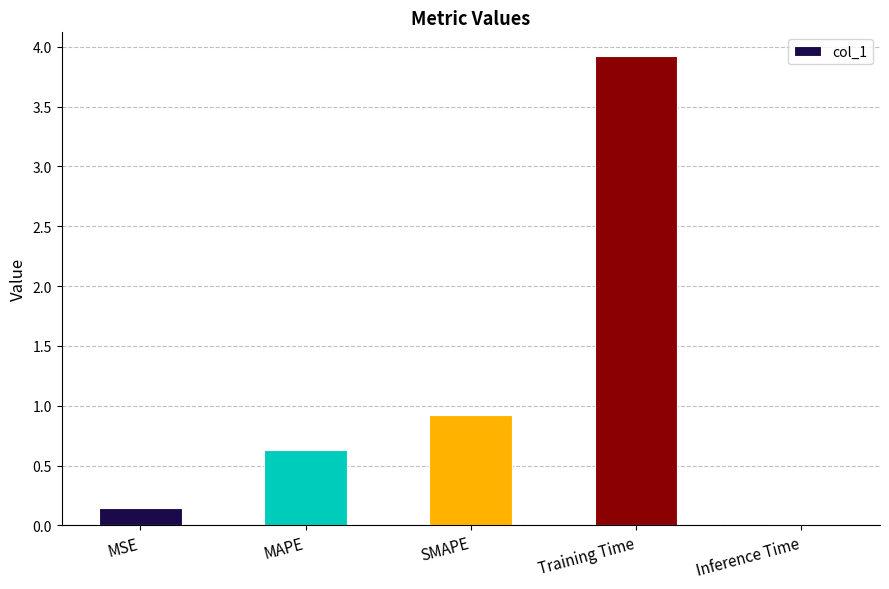

Are the bars grouped side by side (vs. stacked)?

No